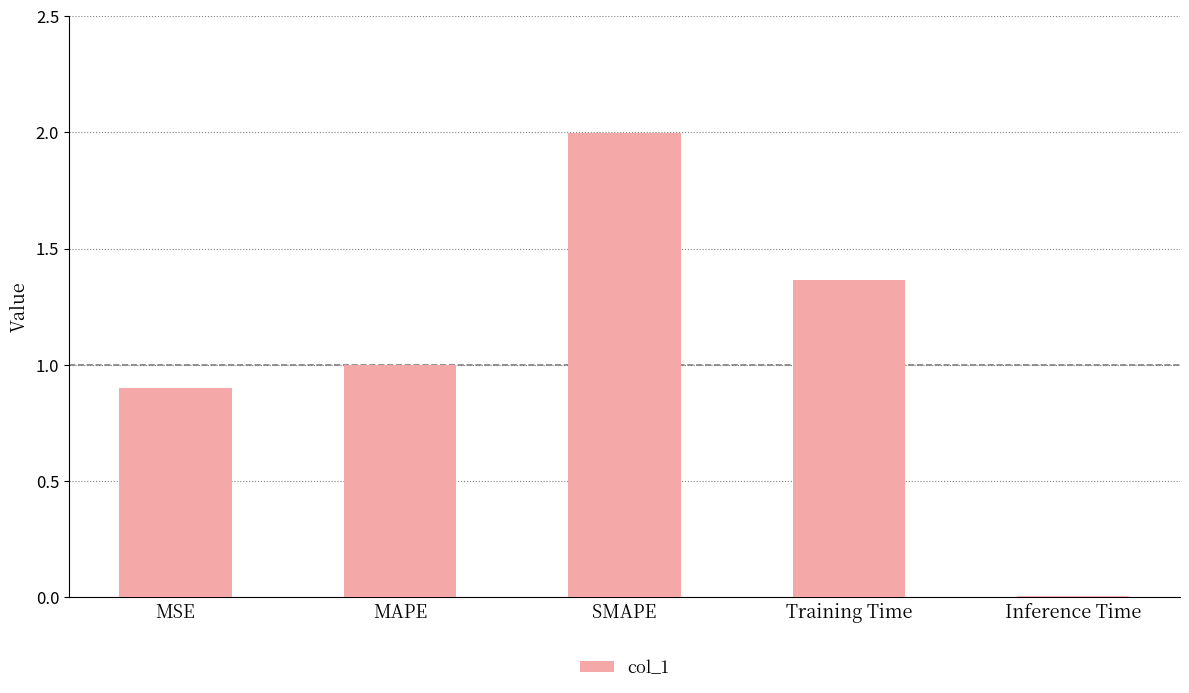

What is the approximate value at SMAPE?

2.0